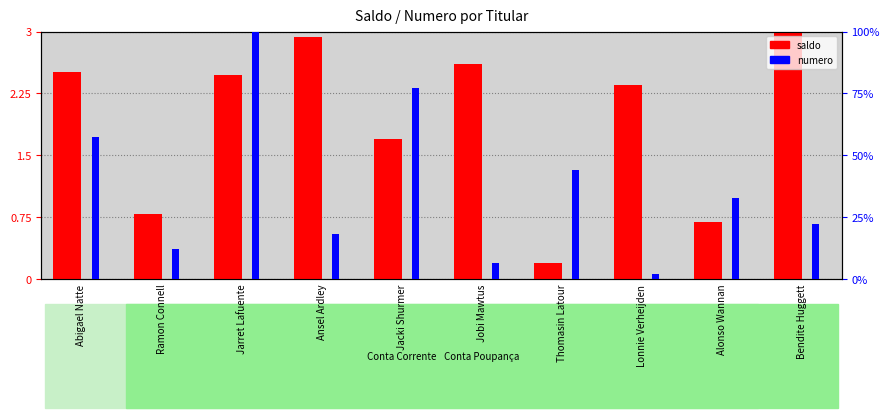

How many values in the saldo series exceed 2?

6